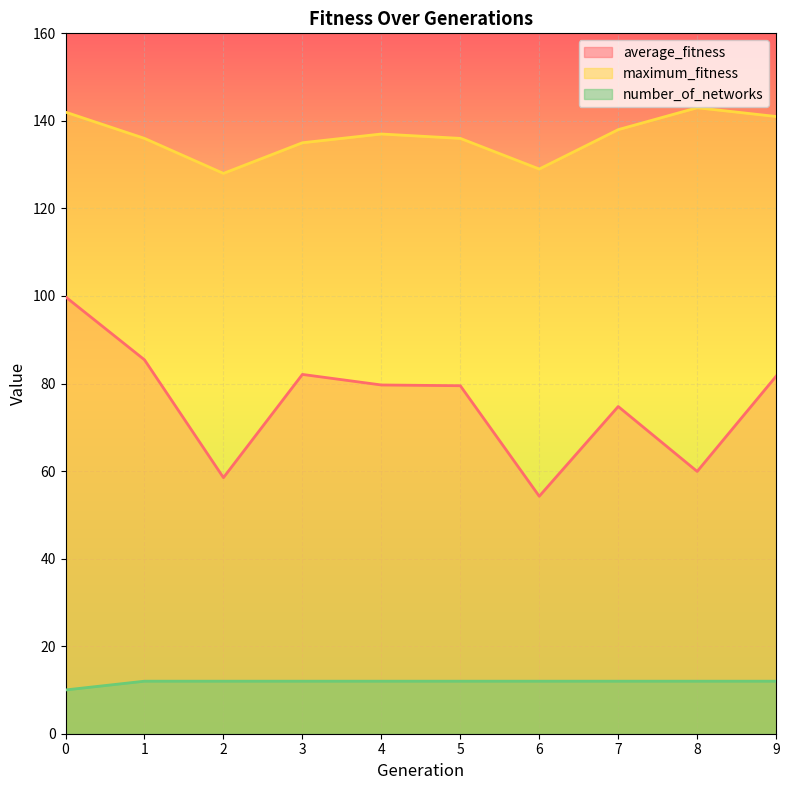

How many lines are shown in the chart?

3